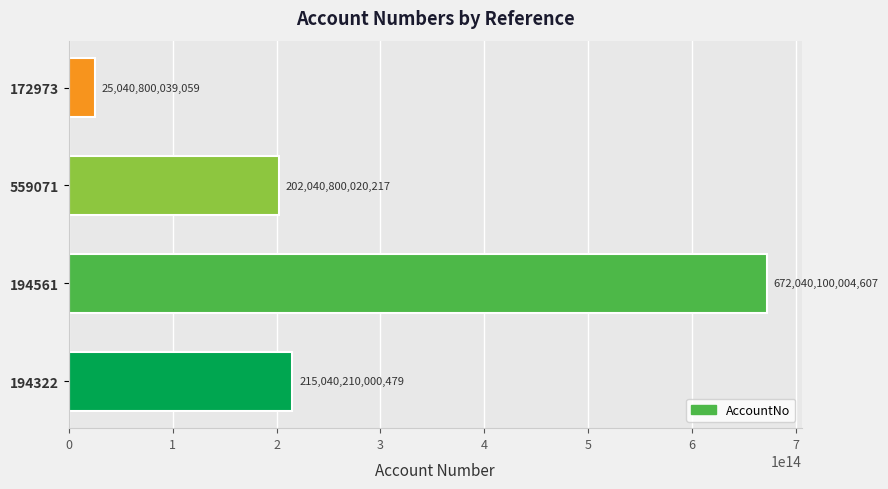

Where is the data nearest to the value 348540450021833?

194322